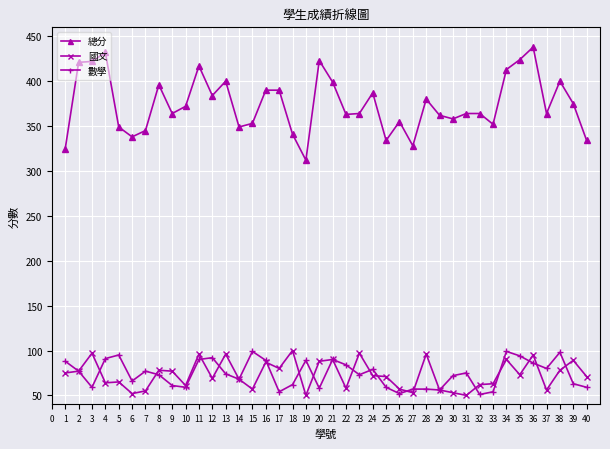

At 17, list the series in order from smallest to largest.

數學, 國文, 總分